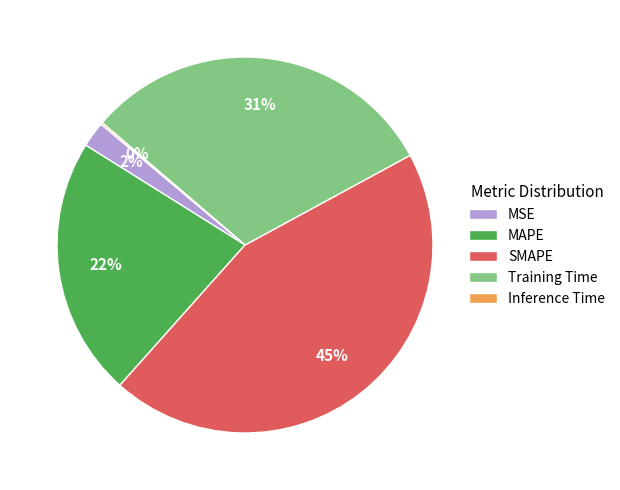

Which has a higher value, SMAPE or MAPE?

SMAPE